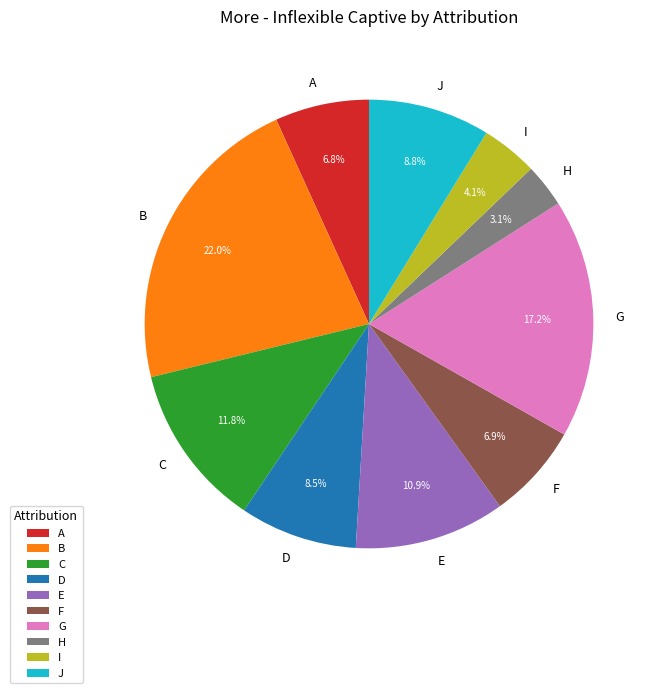

Approximately how many times larger is the value at E compared to J?

1.2